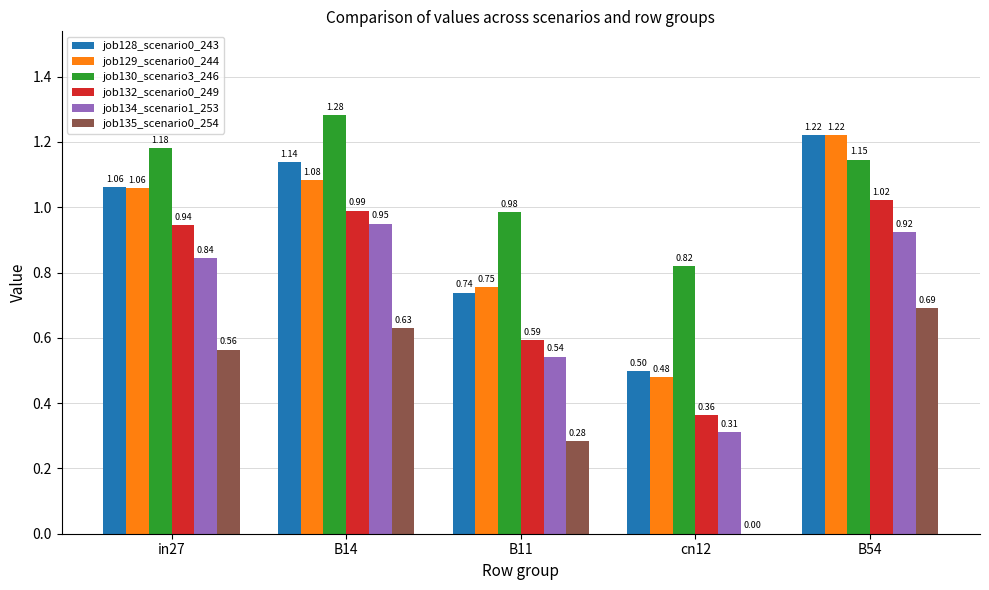

True or false: job135_scenario0_254 has a value of 0.0 at cn12.

True